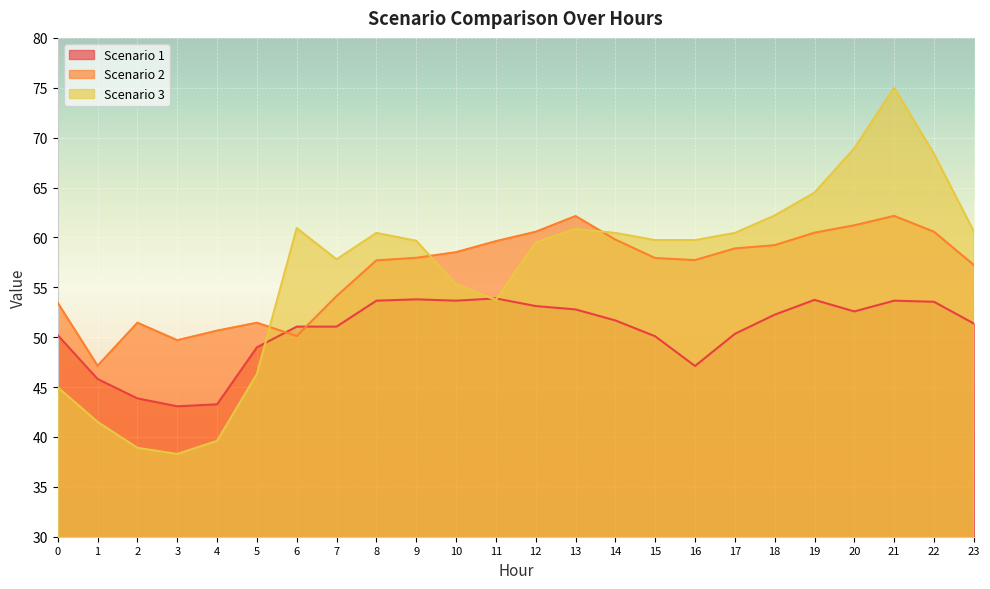

Between which two adjacent categories do Scenario 2 and Scenario 3 first intersect?

5 and 6